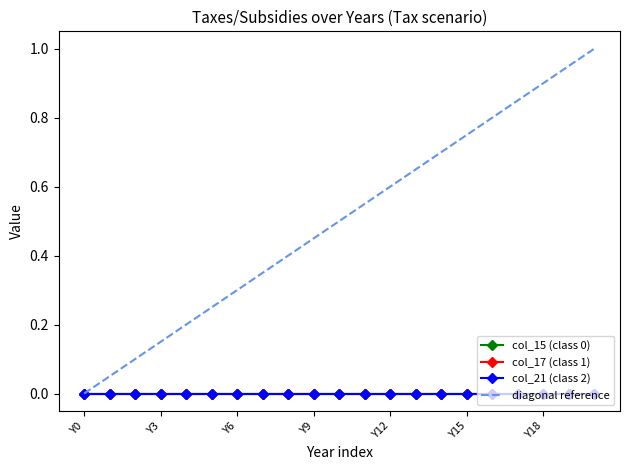

At which category is the sum across all series the highest?

20